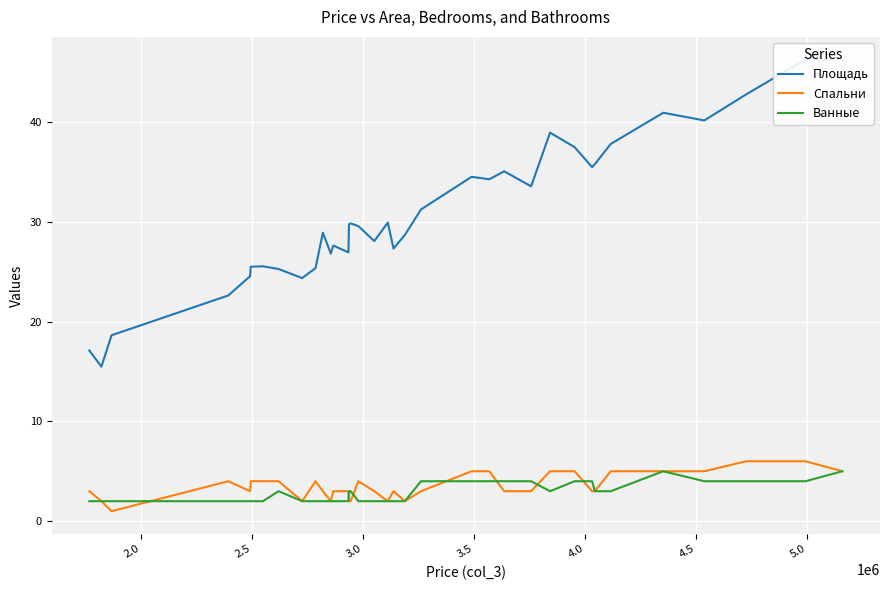

What is the maximum value for Ванные?

5